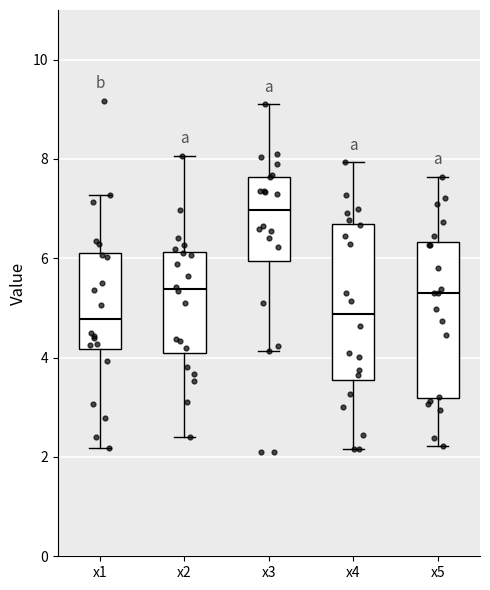

Reading left to right, read every box against the y-axis: the position of its median line, the range the box covers, and the ends of its whiskers. The values are not printed on the chart, so give them approximately, as read against the axis.

x1: median 4.8, box 4.2 to 6.2, whiskers 2.2 to 7.2
x2: median 5.4, box 4.0 to 6.2, whiskers 2.4 to 8.0
x3: median 7.0, box 6.0 to 7.6, whiskers 4.2 to 9.0
x4: median 4.8, box 3.6 to 6.6, whiskers 2.2 to 8.0
x5: median 5.4, box 3.2 to 6.4, whiskers 2.2 to 7.6